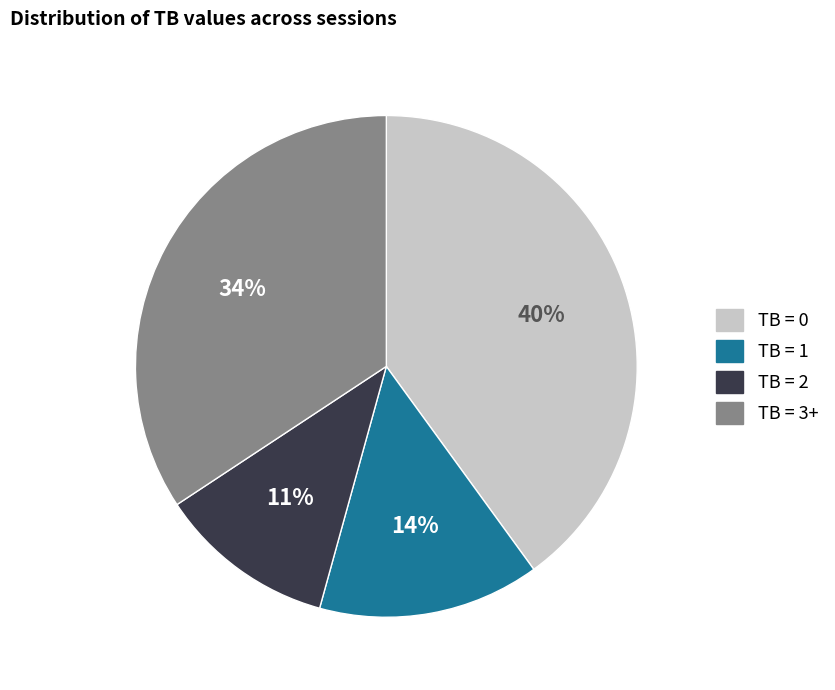

Does any single category account for the majority?

No